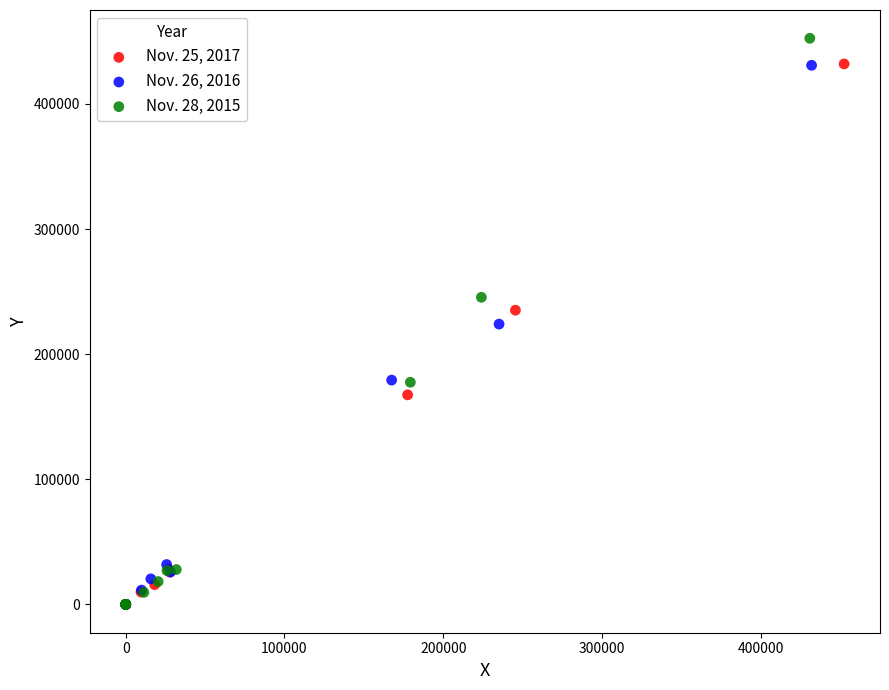

Which series reaches the maximum Y coordinate?

Nov. 28, 2015